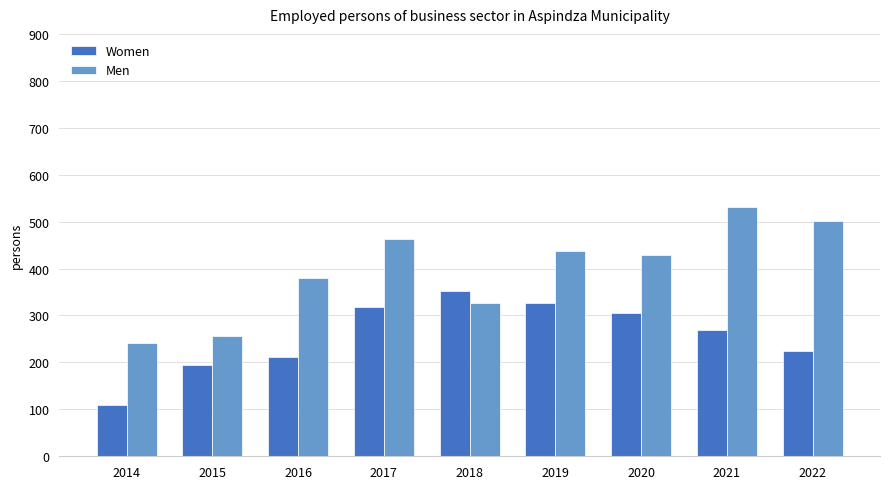

Is the value of Women at 2021 greater than the value of Men at 2019?

No